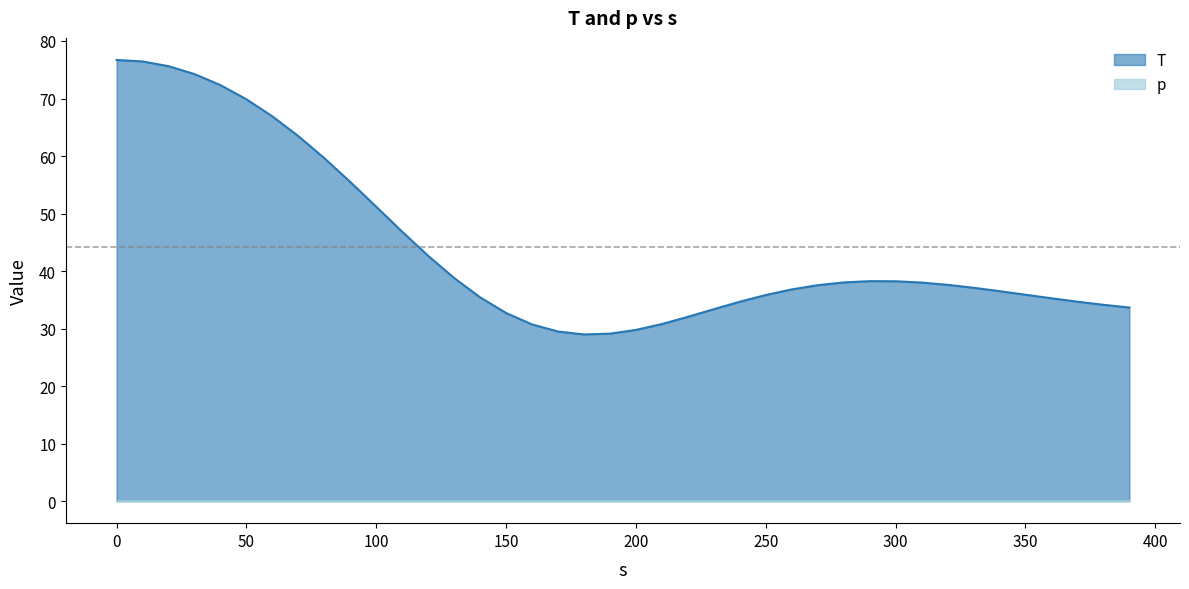

What is the highest value of the T series?

76.7